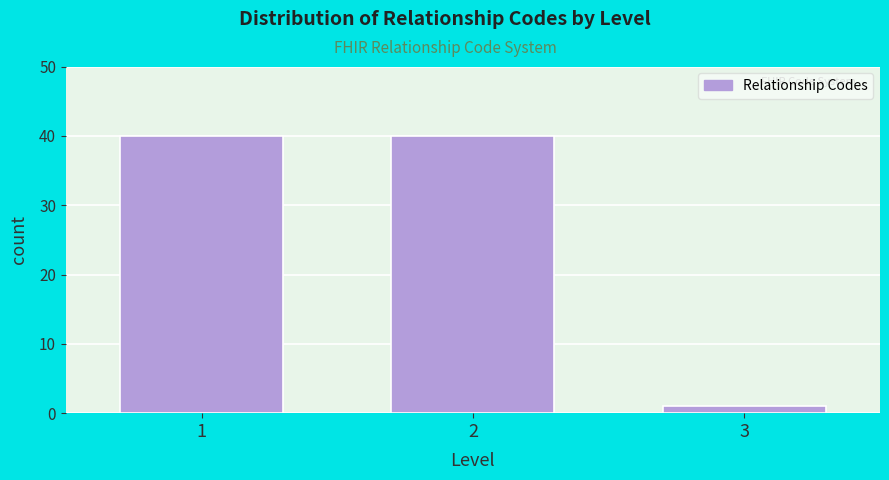

Reading right to left, transcribe all the data shown in this chart.

1	40	40